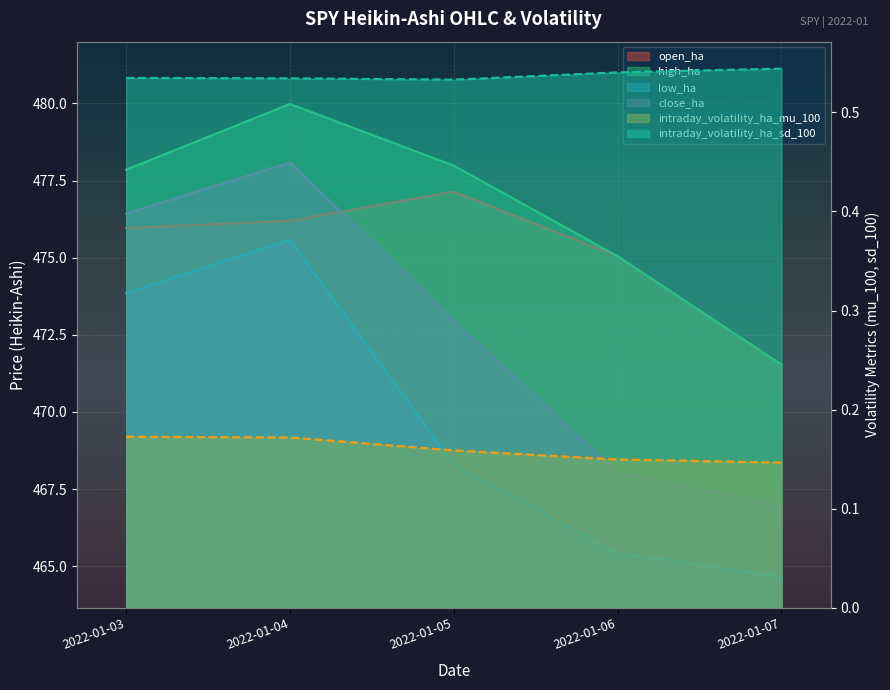

Which series has the largest total across all categories?

high_ha